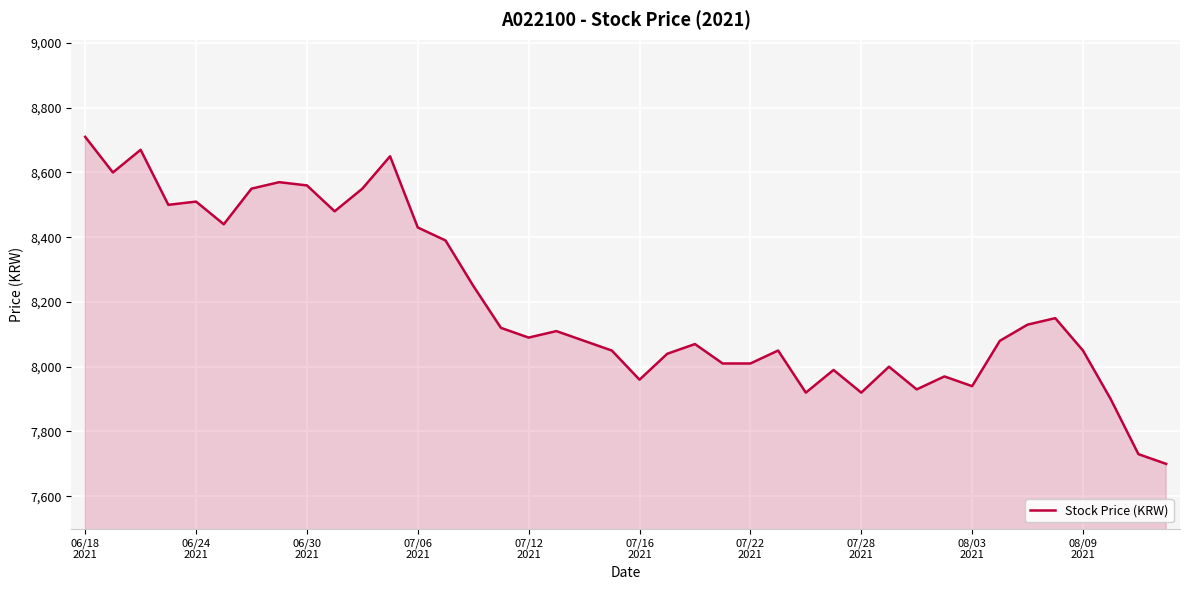

Reading right to left, list all the values displayed in this chart.

7700	7730	7900	8050	8150	8130	8080	7940	7970	7930	8000	7920	7990	7920	8050	8010	8010	8070	8040	7960	8050	8080	8110	8090	8120	8250	8390	8430	8650	8550	8480	8560	8570	8550	8440	8510	8500	8670	8600	8710